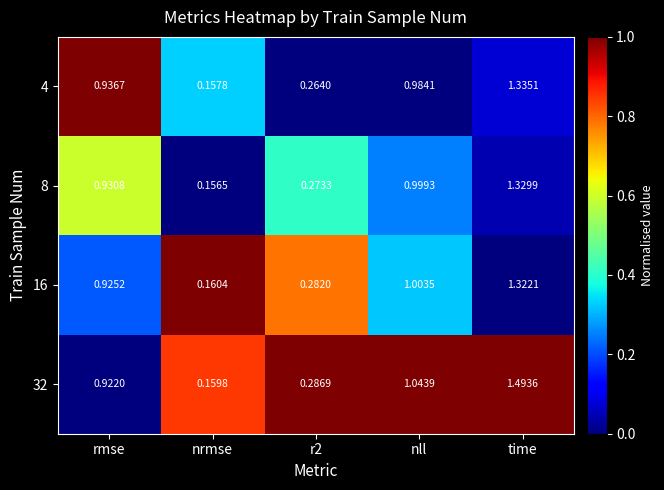

Which series changed the most between r2 and nll?

32